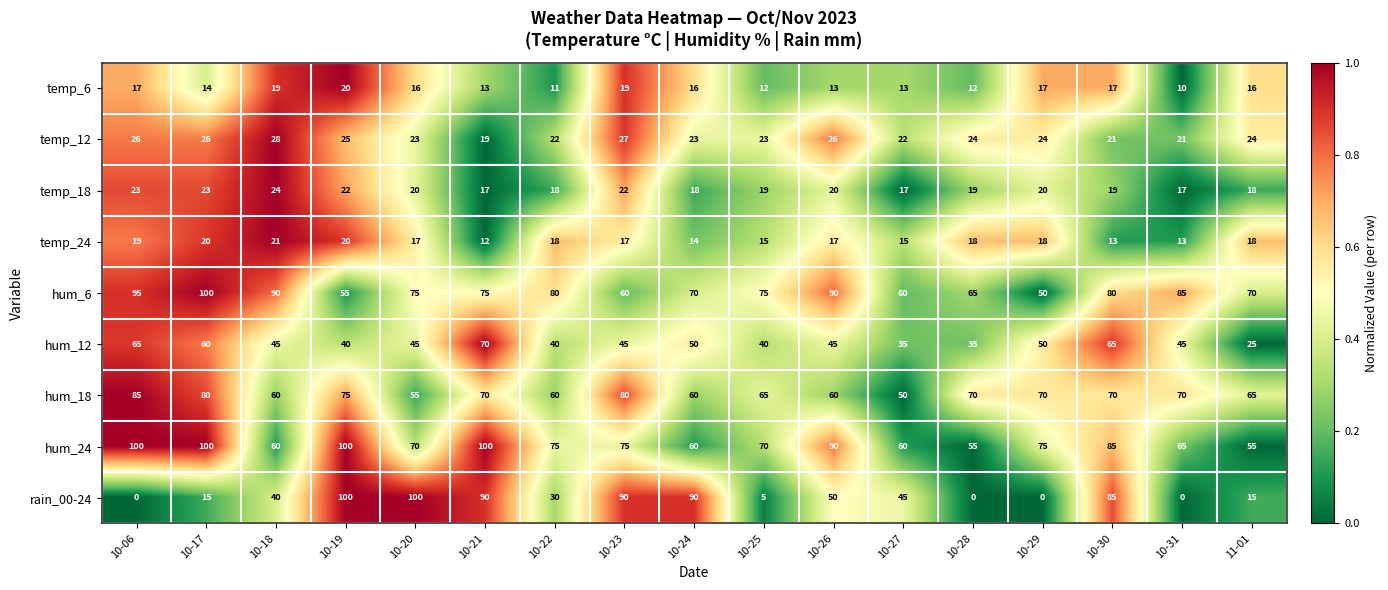

Which series has the largest total across all categories?

hum_24